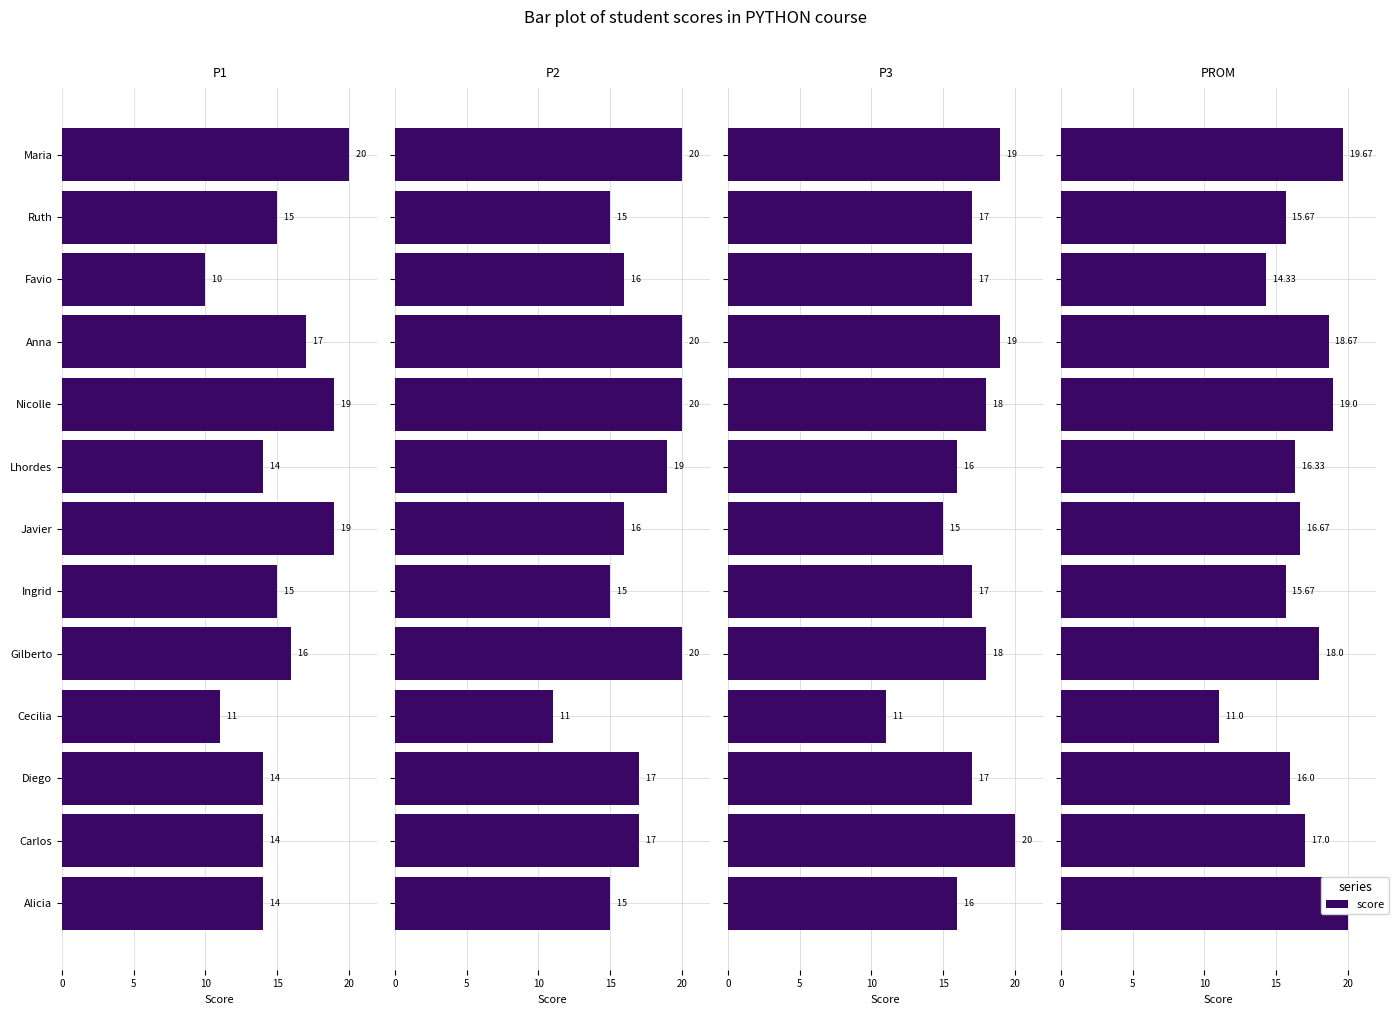

Count the number of categories in the chart.

13